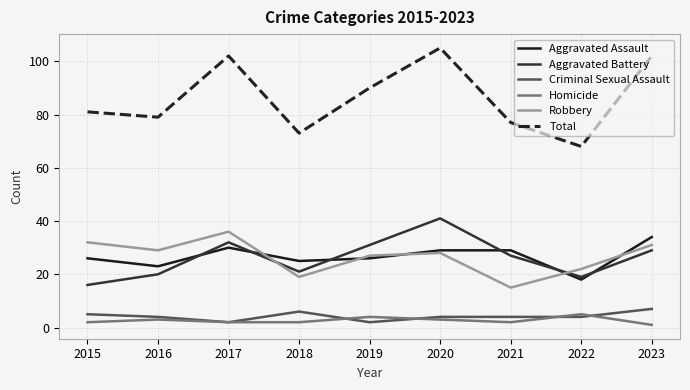

What is the approximate value of Criminal Sexual Assault at 2023?

7